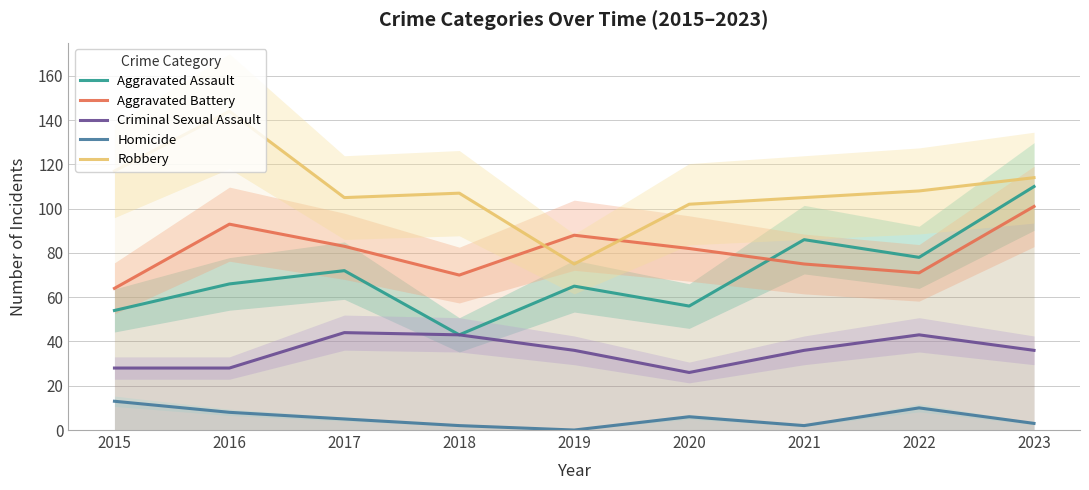

What is the average value of the Aggravated Assault series?

70